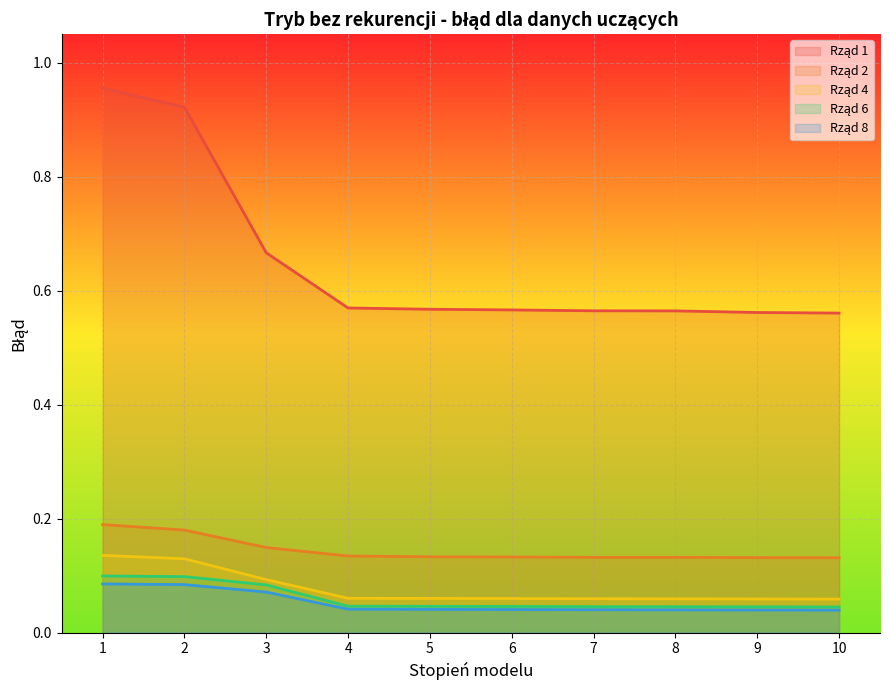

At 6, list the series in order from smallest to largest.

Rząd 8, Rząd 6, Rząd 4, Rząd 2, Rząd 1